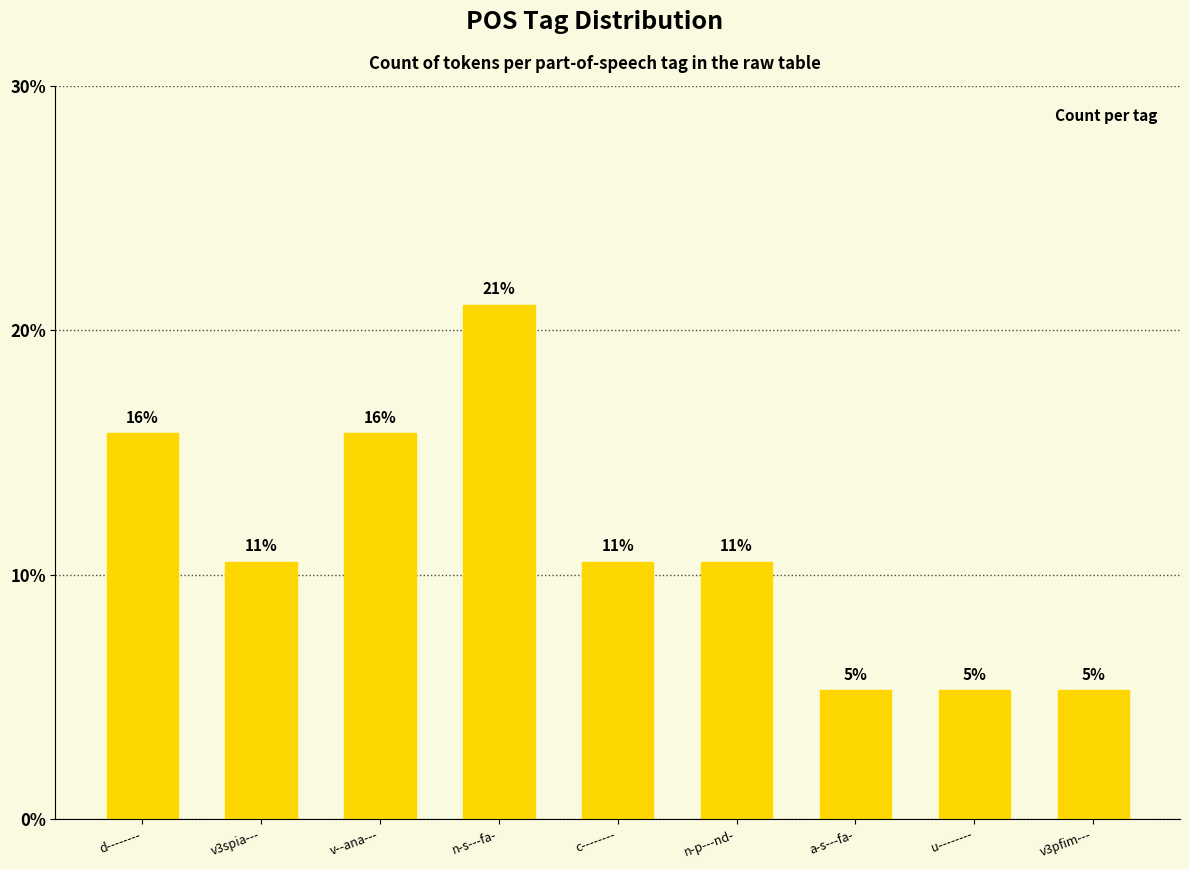

Does the chart contain any negative values?

No